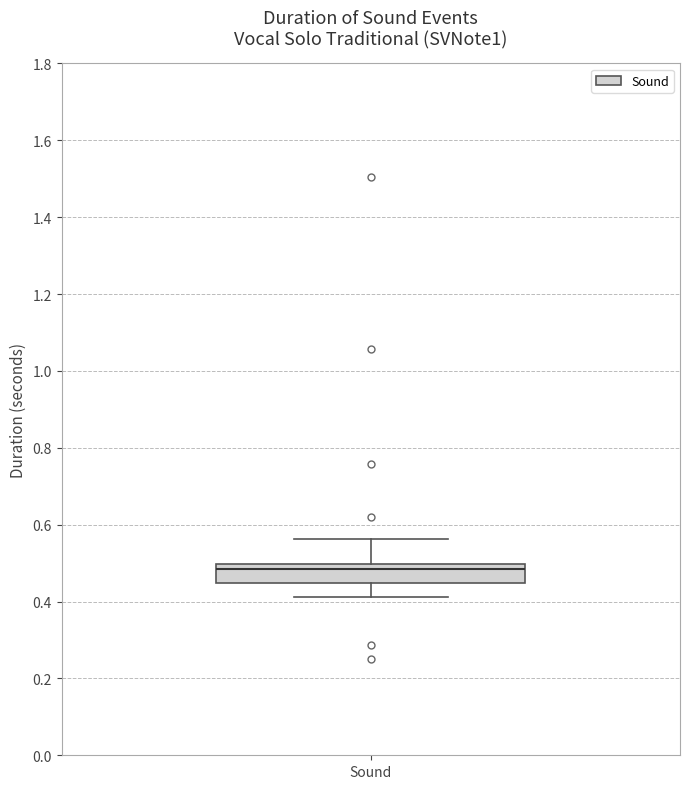

Where is the lower edge of the box for Sound on the y-axis? The values are not printed on the chart, so give them approximately, as read against the axis.

0.44